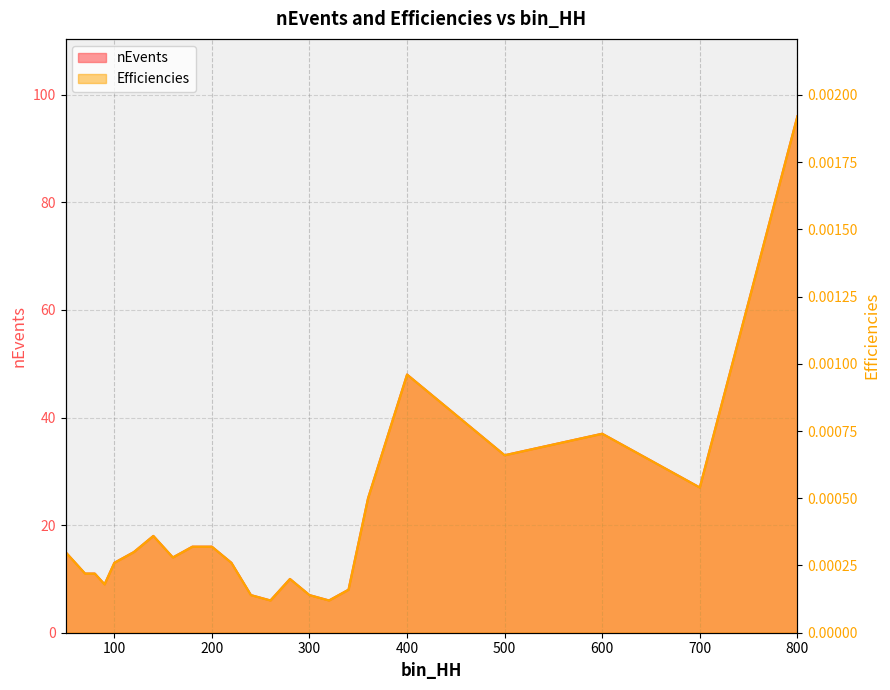

True or false: Efficiencies has more than 0 interior local peaks.

True